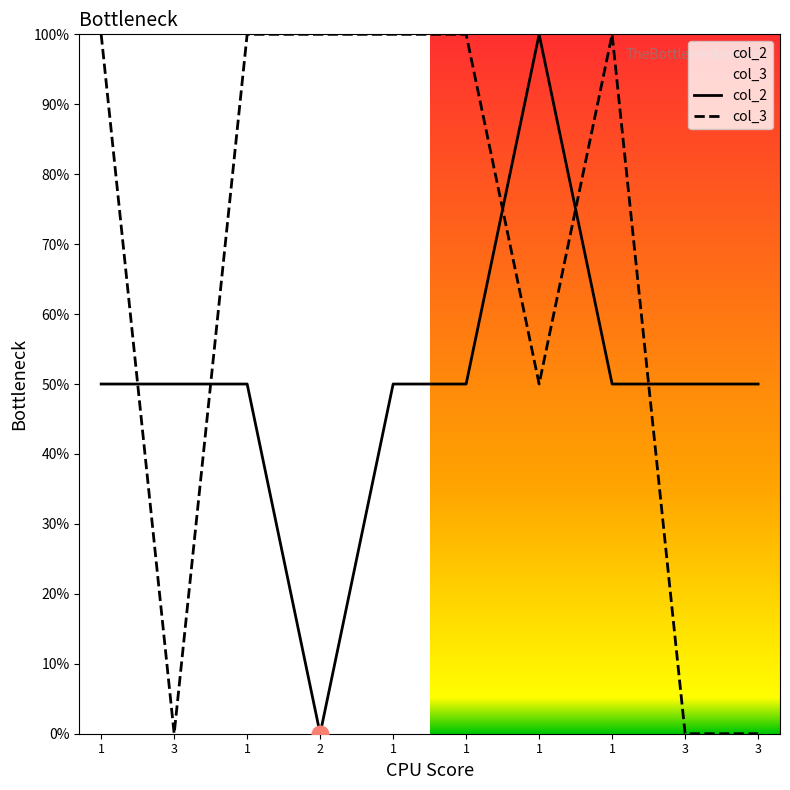

Which series has the largest total across all categories?

col_3